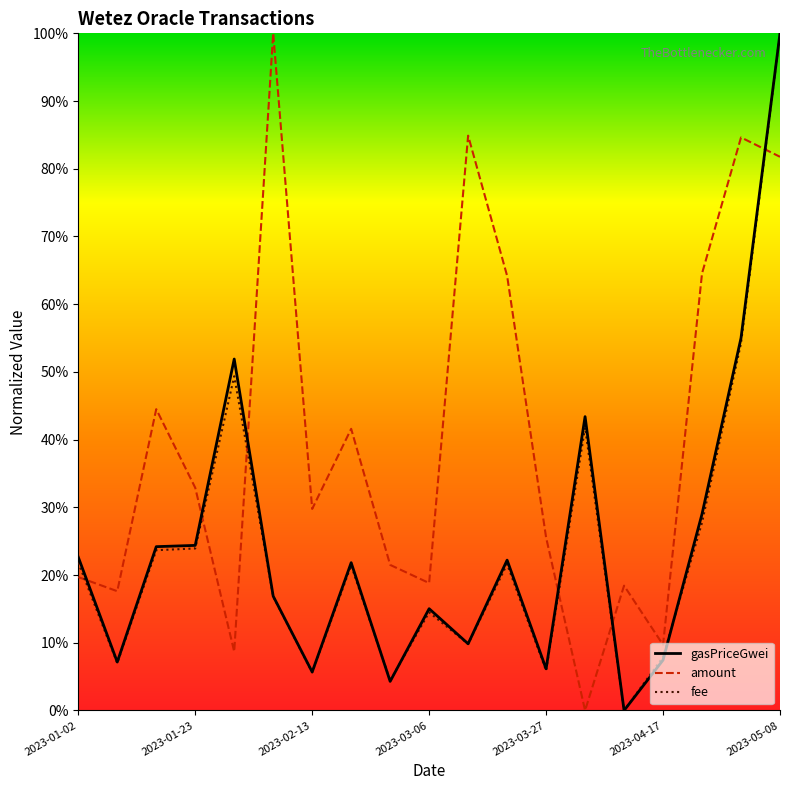

Reading left to right, transcribe all the data shown in this chart.

gasPriceGwei: 0.2	0.1	0.2	0.2	0.5	0.2	0.1	0.2	0.0	0.2	0.1	0.2	0.1	0.4	0.0	0.1	0.3	0.6	1.0
amount: 0.2	0.2	0.4	0.3	0.1	1.0	0.3	0.4	0.2	0.2	0.8	0.6	0.3	0.0	0.2	0.1	0.6	0.8	0.8
fee: 0.2	0.1	0.2	0.2	0.5	0.2	0.1	0.2	0.0	0.1	0.1	0.2	0.1	0.4	0.0	0.1	0.3	0.5	1.0